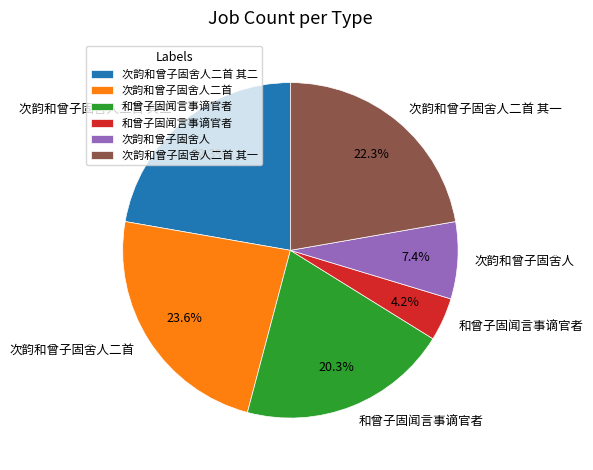

Is there any slice that represents more than half of the pie?

No